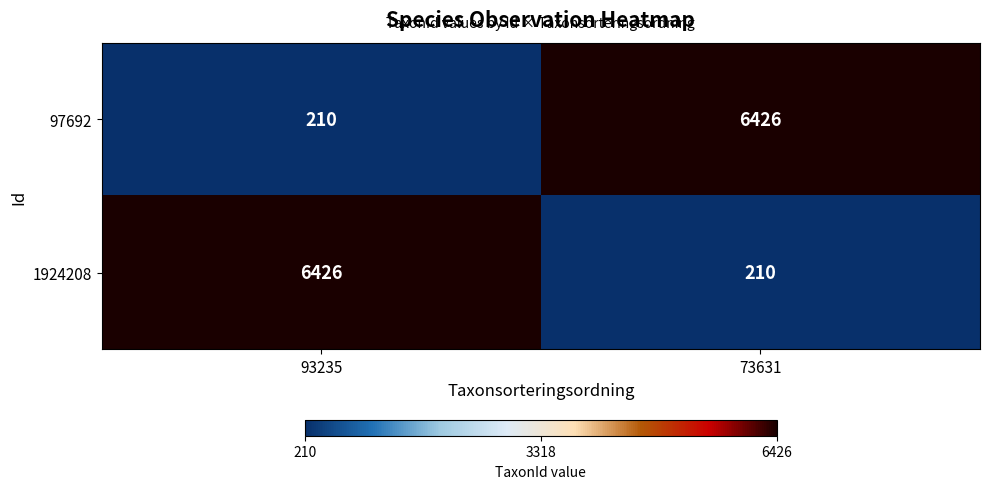

What is the lowest value of the 97692 series?

210